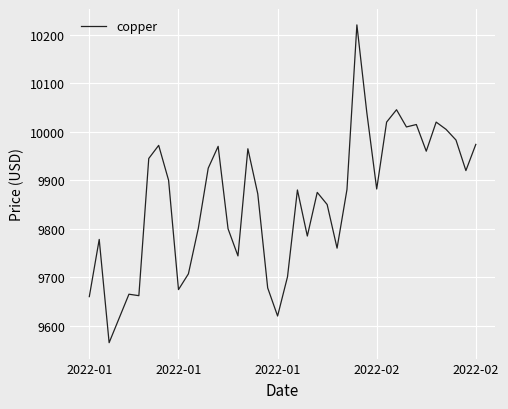

How many series are shown in this chart?

1